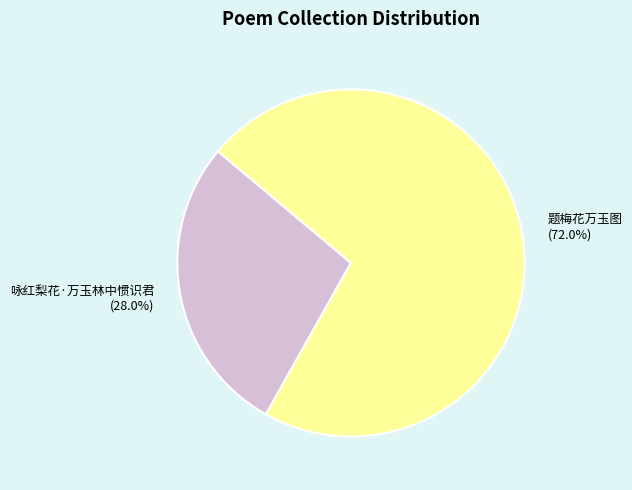

To the nearest percent, what portion does 咏红梨花·万玉林中惯识君 represent?

28%